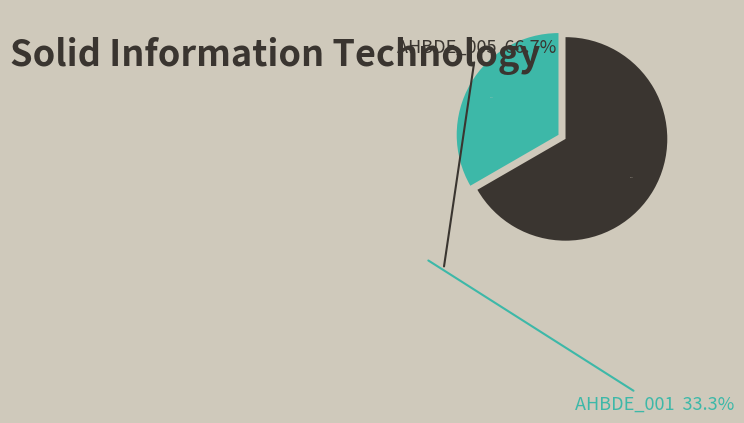

Is there any slice that represents more than half of the pie?

Yes